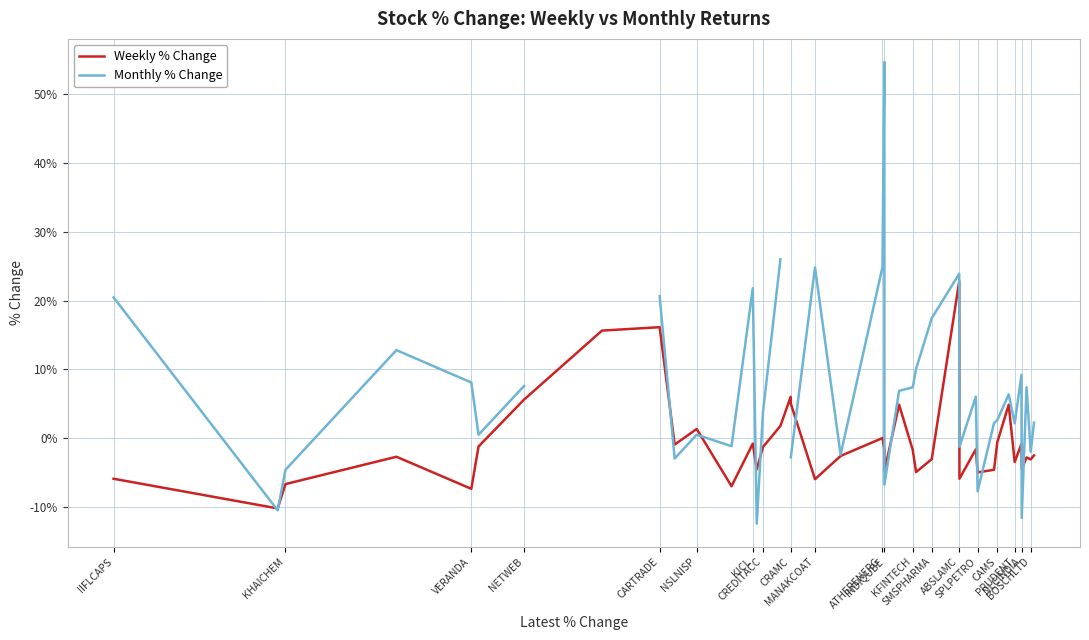

What is the highest value of the Weekly % Change series?

22.8